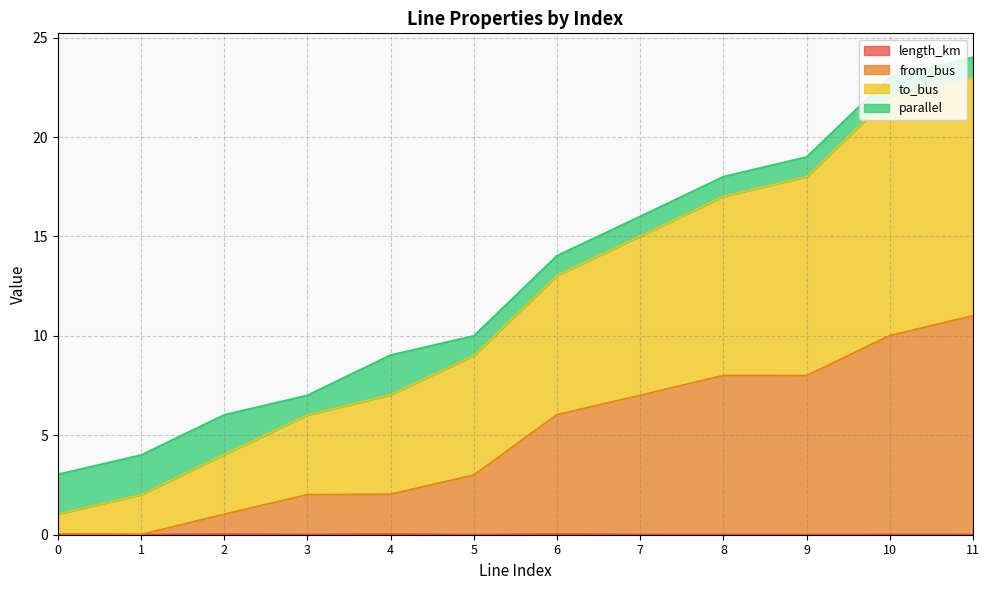

Which series has the widest spread of values?

to_bus